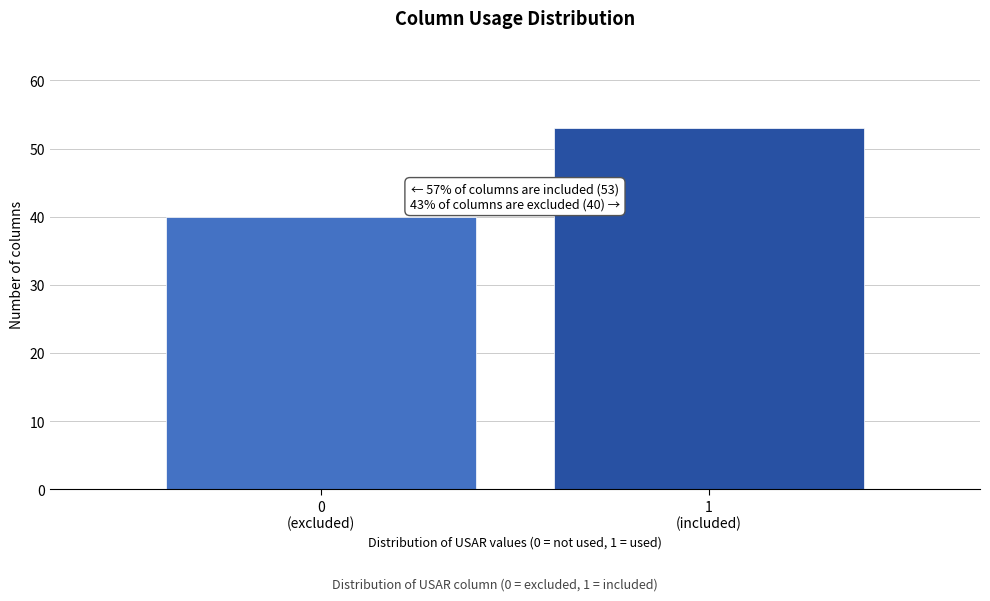

Reading right to left, what are all the values shown in this chart?

53	40